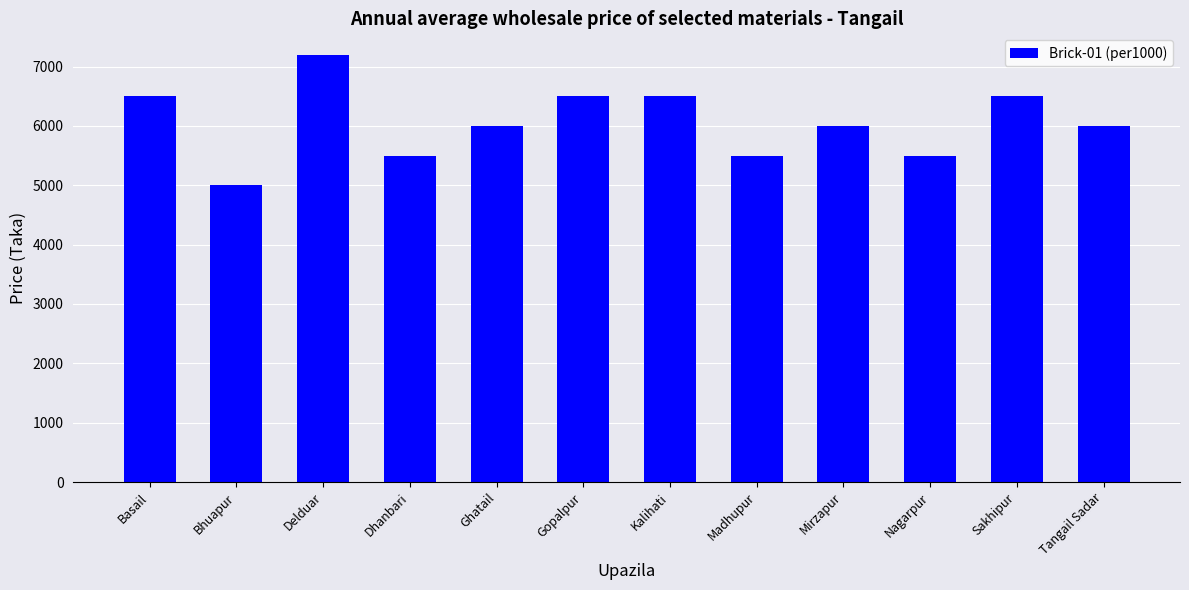

How many data points are less than 6000?

4